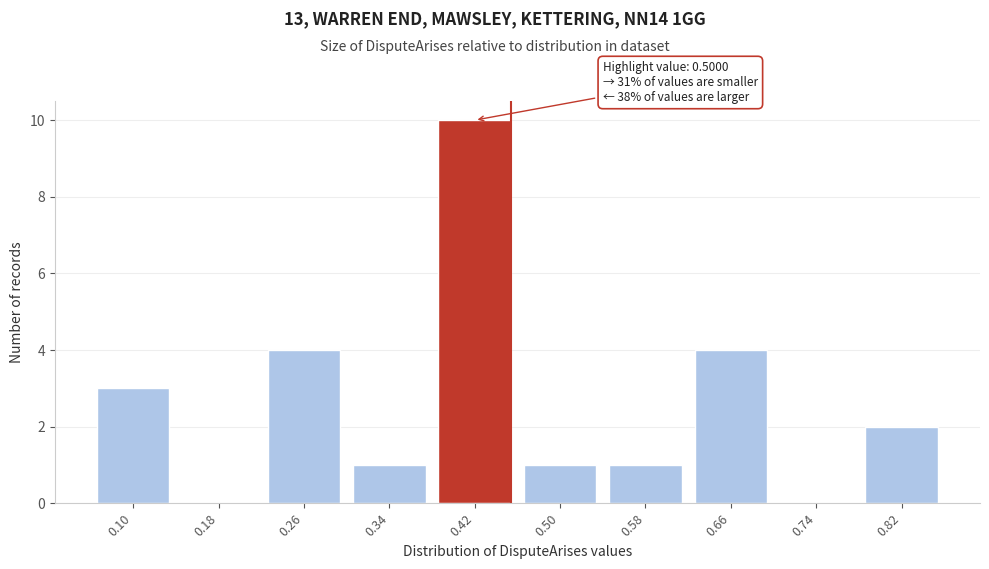

Reading left to right, list all the values displayed in this chart.

0.10=3	0.18=0	0.26=4	0.34=1	0.42=10	0.50=1	0.58=1	0.66=4	0.74=0	0.82=2